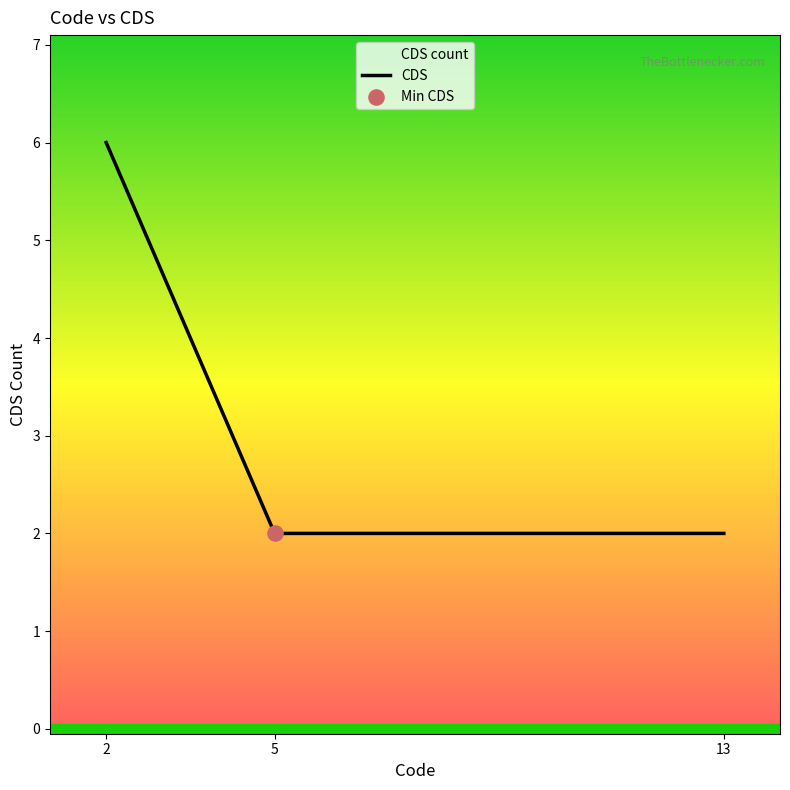

What is the change in value from 2 to 13?

-4